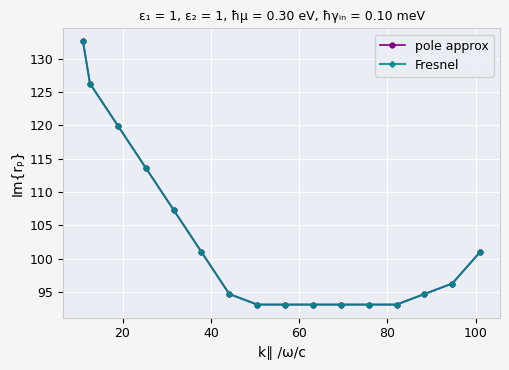

True or false: Fresnel has more than 1 points higher than both neighbors.

False